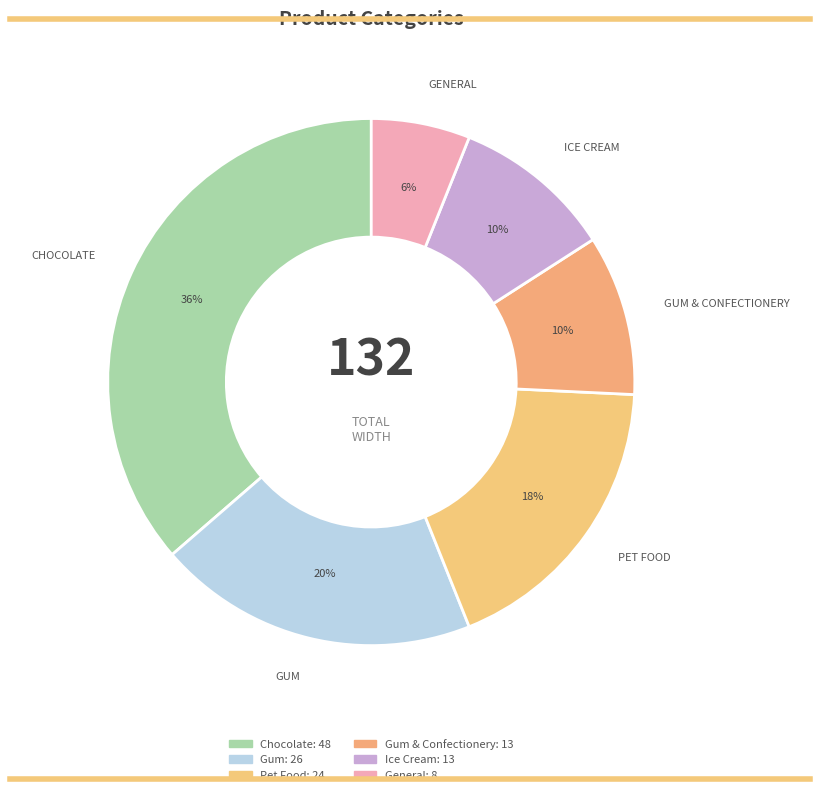

How many slices are in this pie chart?

6